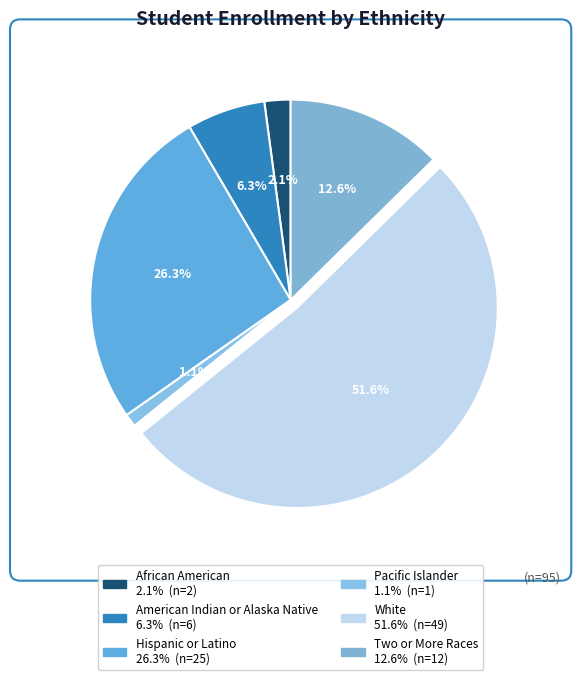

Does White represent more than half of the total?

Yes